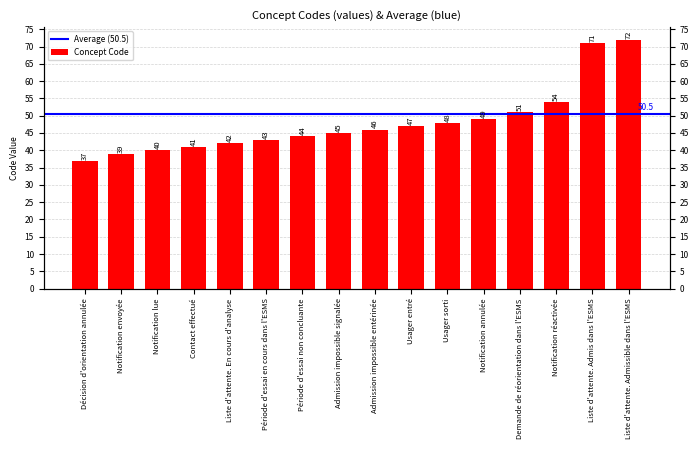

Are the bars horizontal?

No